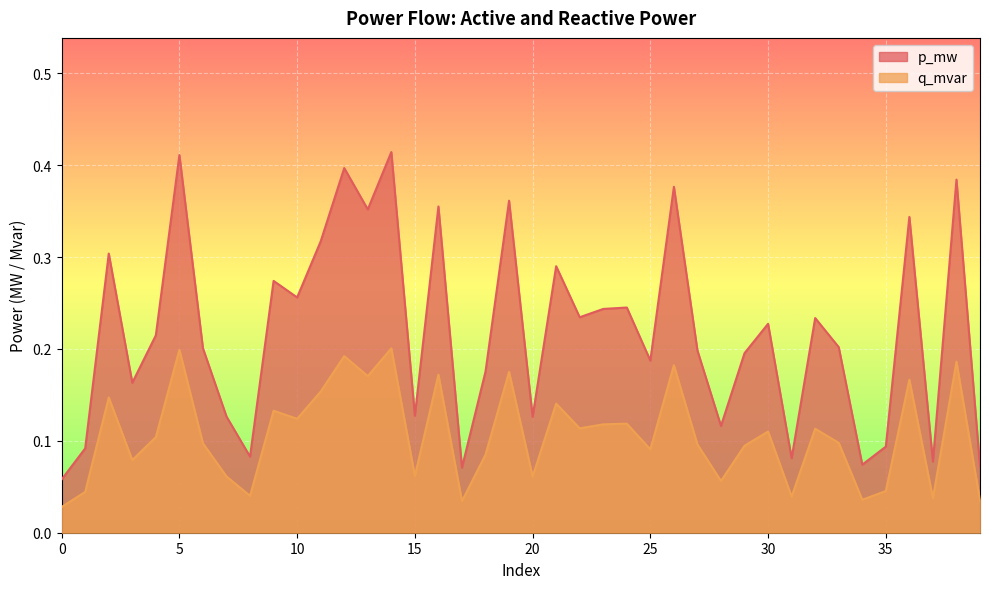

Reading left to right, what are all the values shown in this chart?

p_mw: 0=0.1	1=0.1	2=0.3	3=0.2	4=0.2	5=0.4	6=0.2	7=0.1	8=0.1	9=0.3	10=0.3	11=0.3	12=0.4	13=0.4	14=0.4	15=0.1	16=0.4	17=0.1	18=0.2	19=0.4	20=0.1	21=0.3	22=0.2	23=0.2	24=0.2	25=0.2	26=0.4	27=0.2	28=0.1	29=0.2	30=0.2	31=0.1	32=0.2	33=0.2	34=0.1	35=0.1	36=0.3	37=0.1	38=0.4	39=0.1
q_mvar: 0=0.0	1=0.0	2=0.1	3=0.1	4=0.1	5=0.2	6=0.1	7=0.1	8=0.0	9=0.1	10=0.1	11=0.2	12=0.2	13=0.2	14=0.2	15=0.1	16=0.2	17=0.0	18=0.1	19=0.2	20=0.1	21=0.1	22=0.1	23=0.1	24=0.1	25=0.1	26=0.2	27=0.1	28=0.1	29=0.1	30=0.1	31=0.0	32=0.1	33=0.1	34=0.0	35=0.0	36=0.2	37=0.0	38=0.2	39=0.0